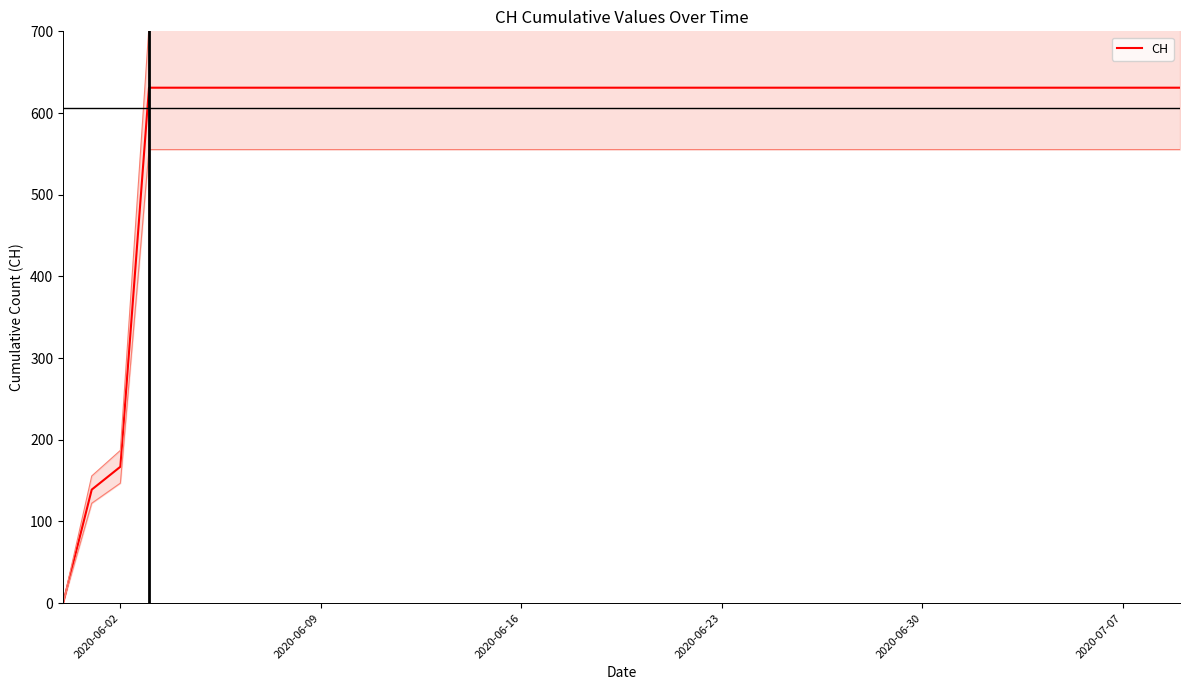

What is the maximum value shown in the chart?

631